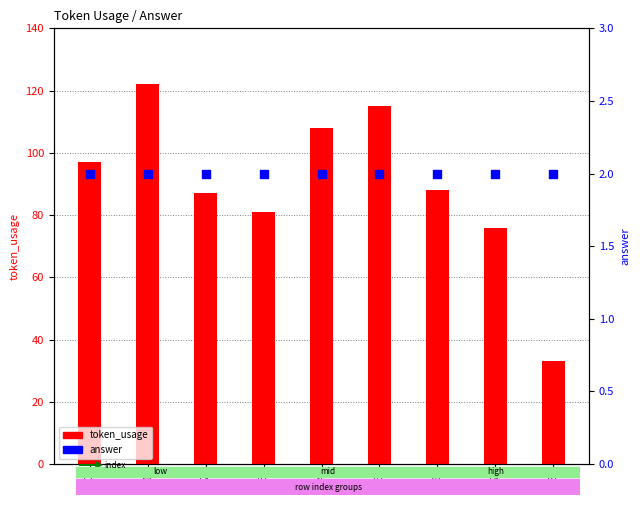

Which series contains the lowest Y value?

answer